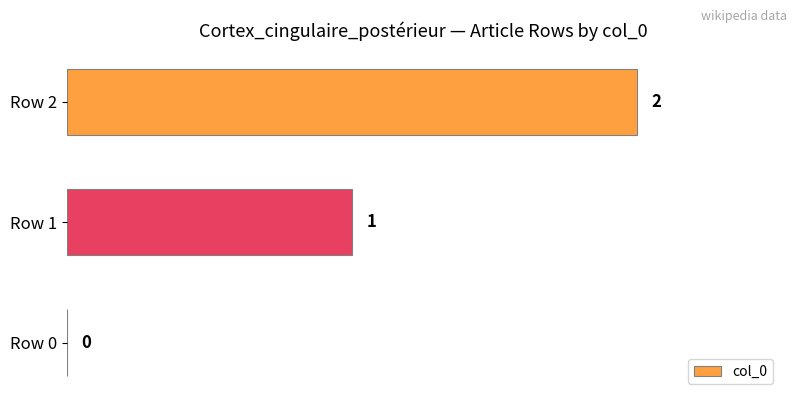

What is the sum of the values at Row 1 and Row 2?

3